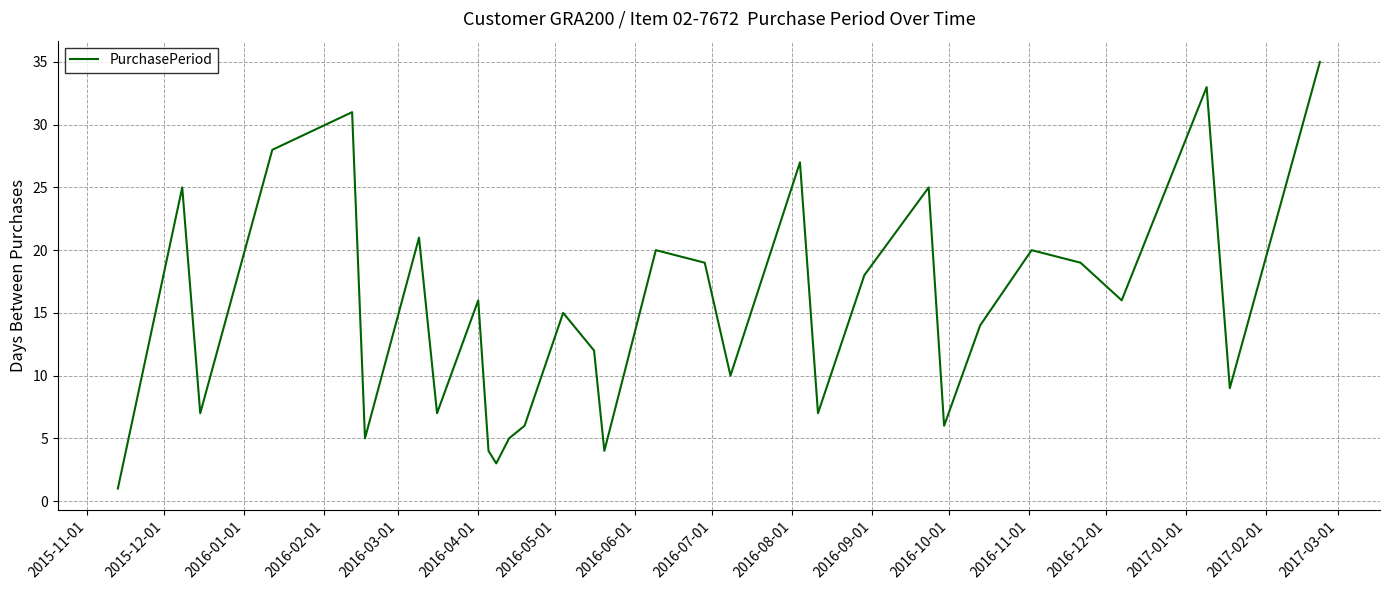

What is the maximum value shown in the chart?

35